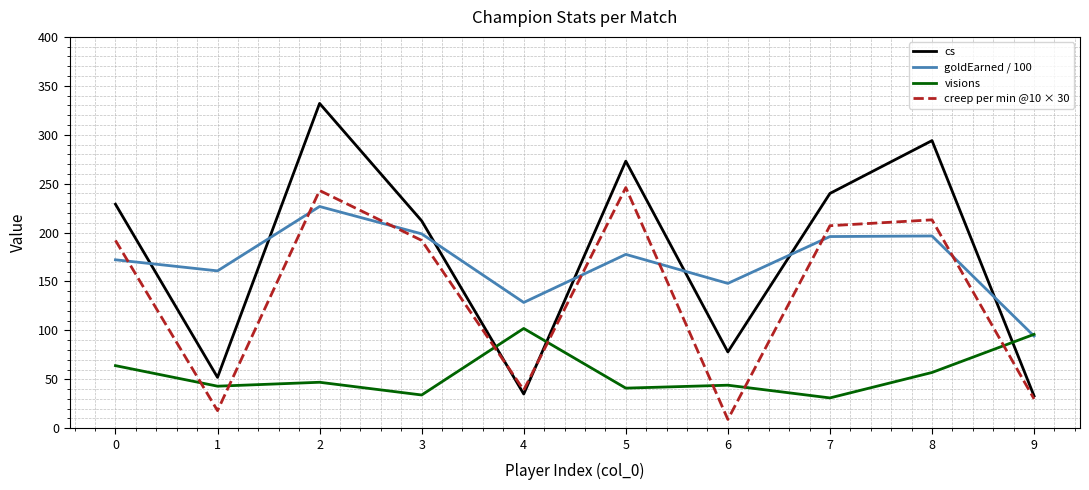

What is the sum of all creep per min @10 × 30 values?

1389.0